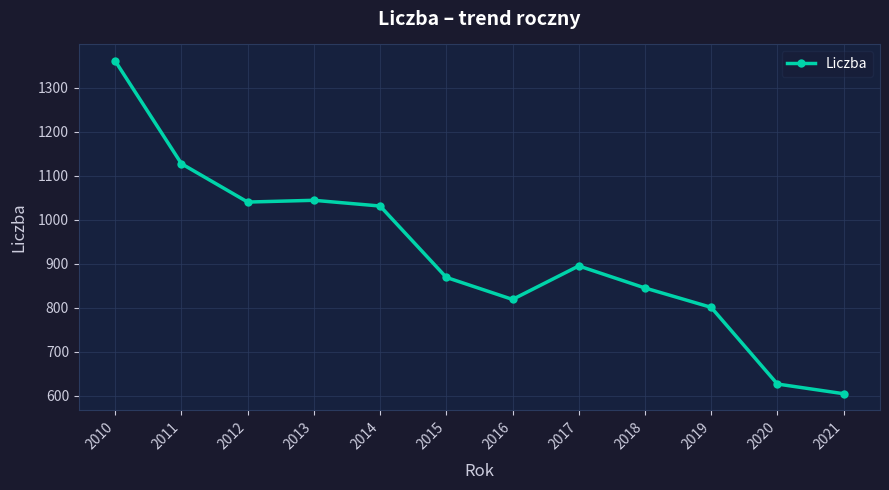

Read the value at 2017, to the nearest 100.

900